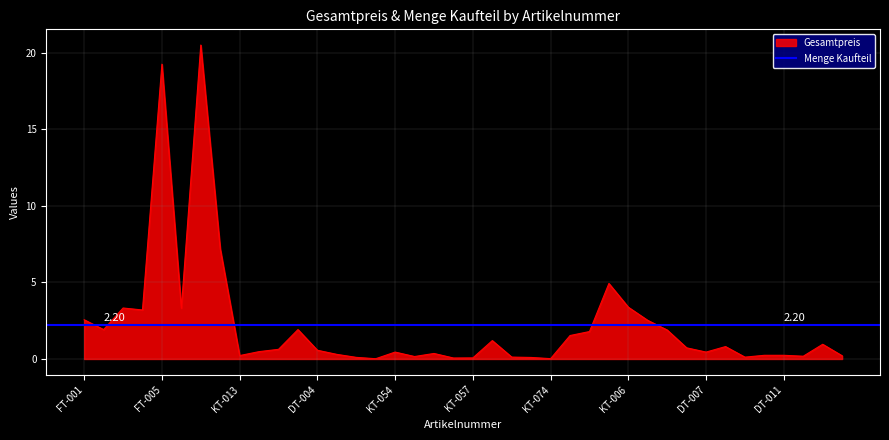

True or false: there are more than 1 points higher than both neighbors.

True